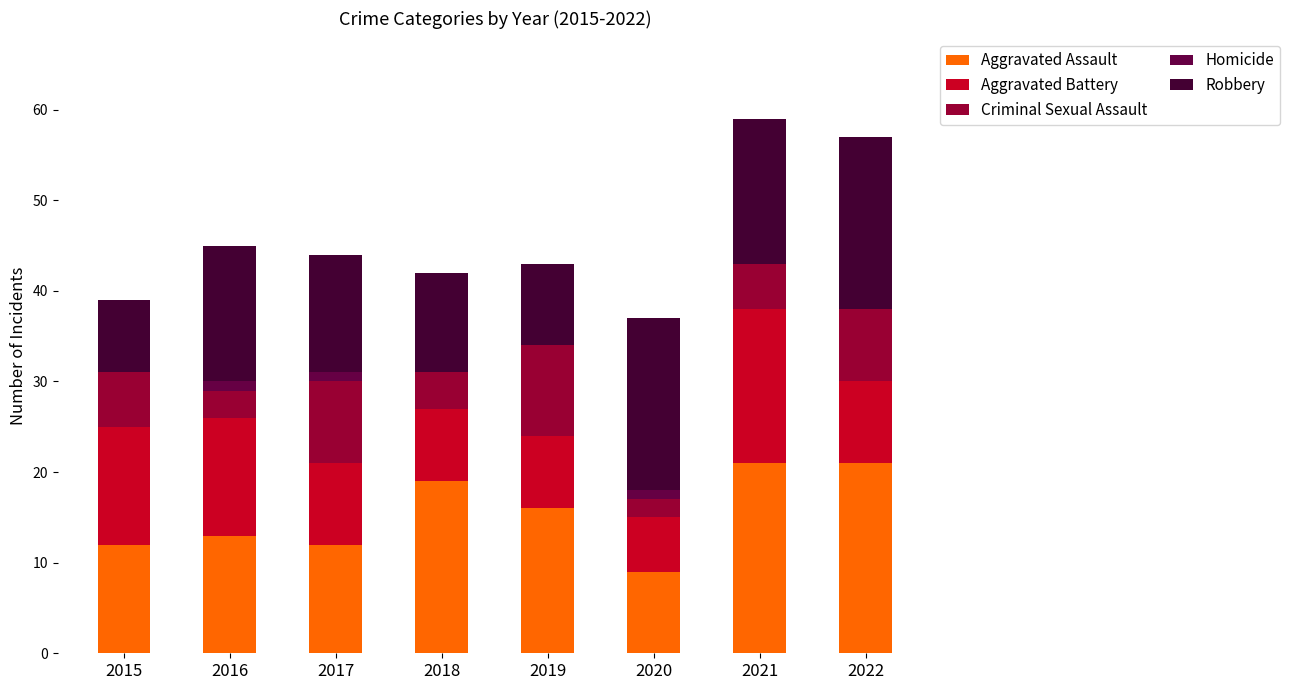

What is the approximate value of Robbery at 2019?

9